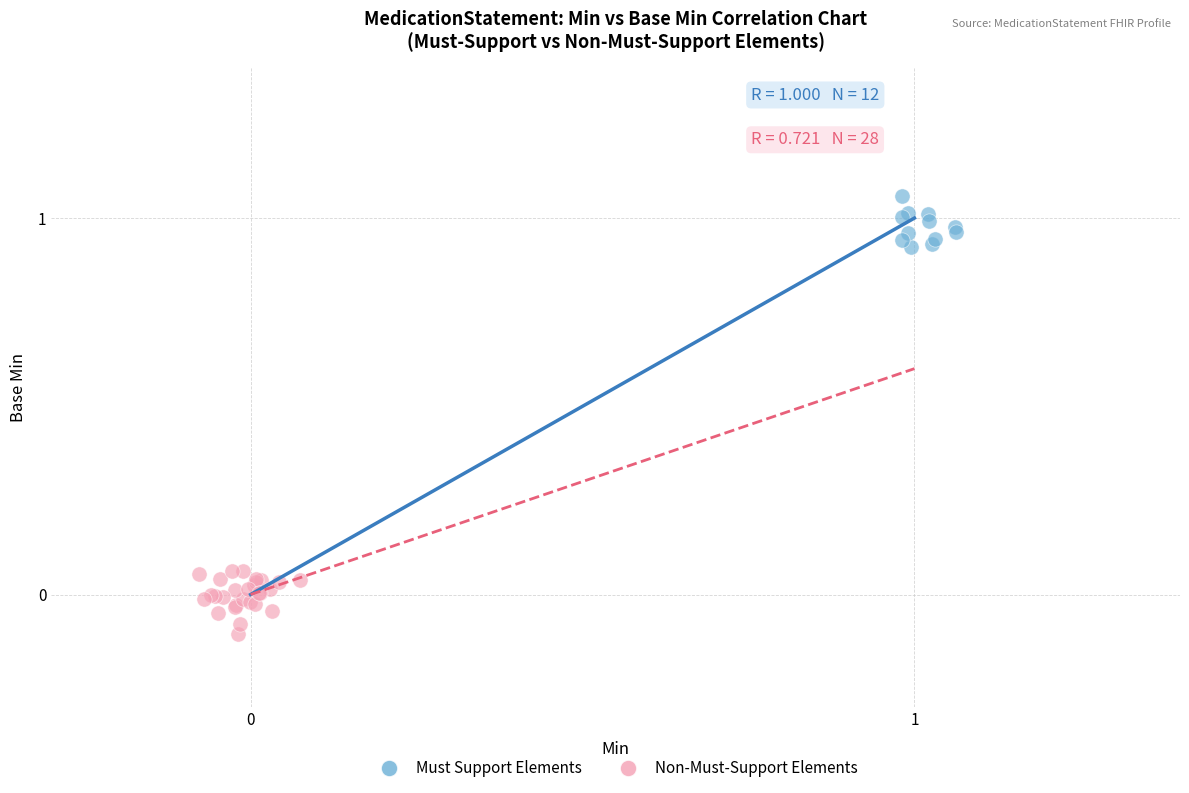

Which series reaches the minimum Y coordinate?

Non-Must-Support Elements